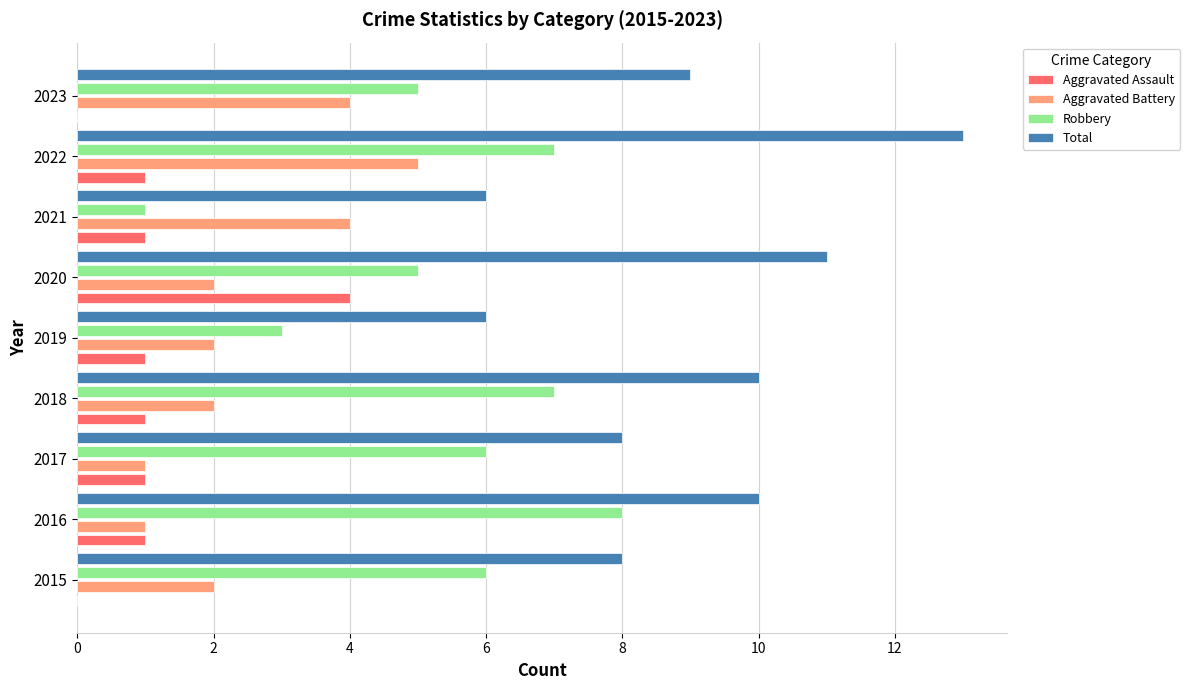

What is the sum of all Aggravated Battery values?

23